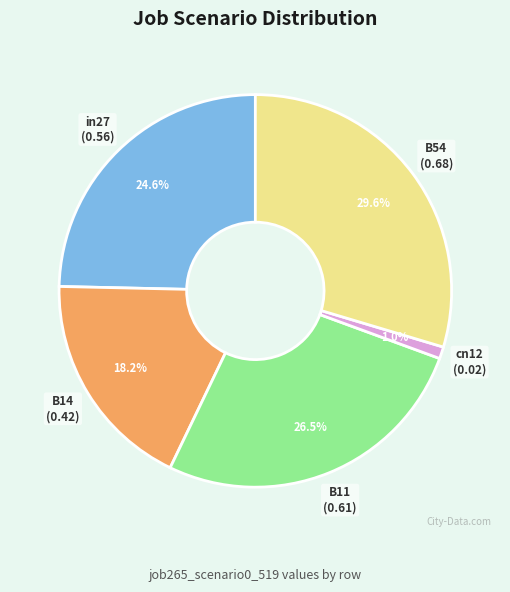

How many segments does this pie chart have?

5